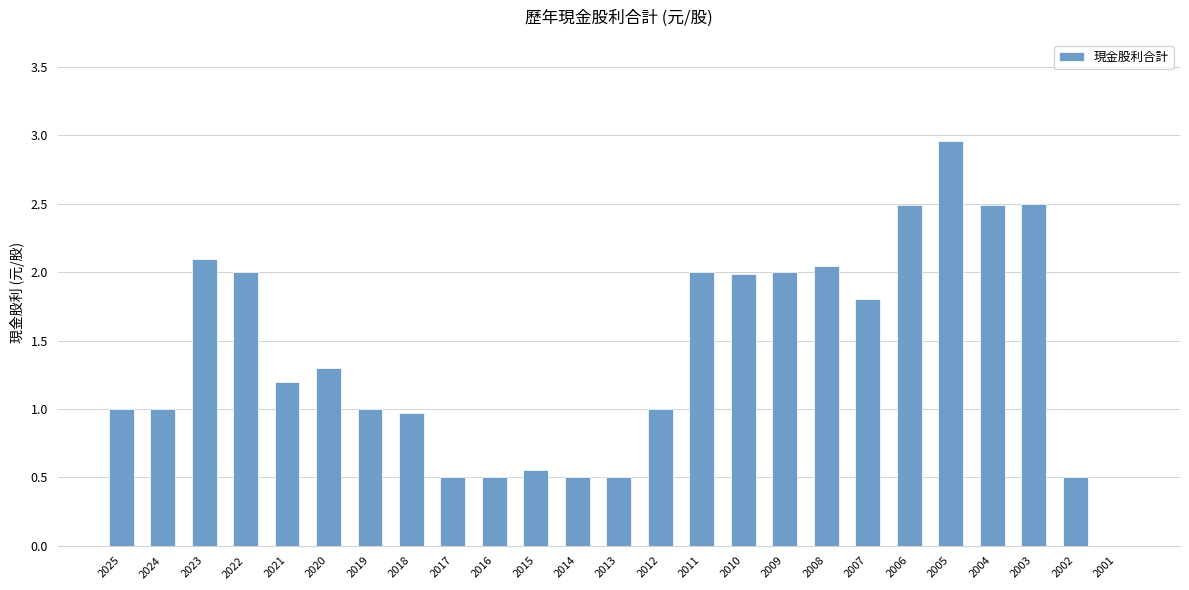

How many distinct data groups are displayed?

1